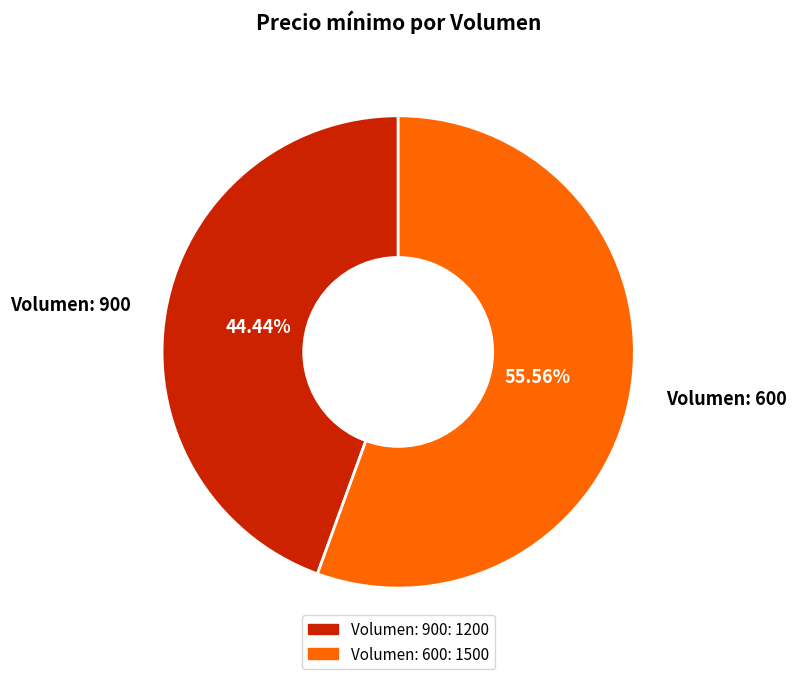

Is the sum of Volumen: 900 and Volumen: 600 greater than half?

Yes